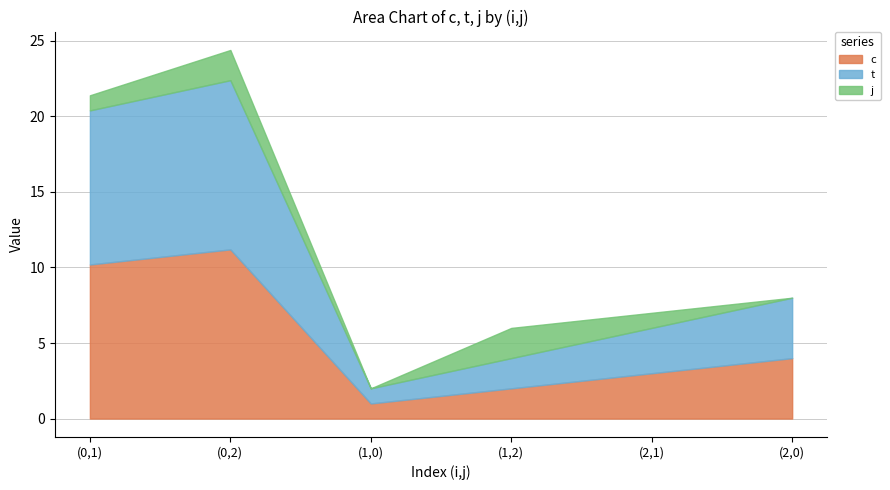

How many values in the j series are below 1?

2